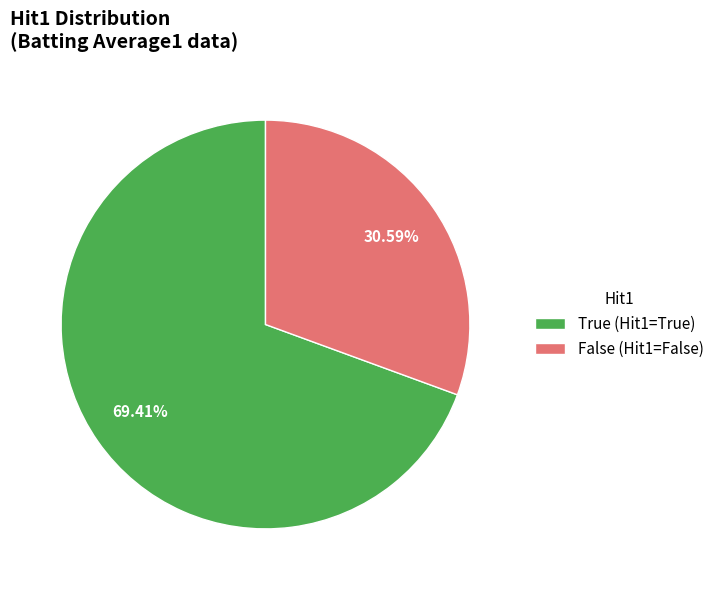

To the nearest percent, what portion does False represent?

31%